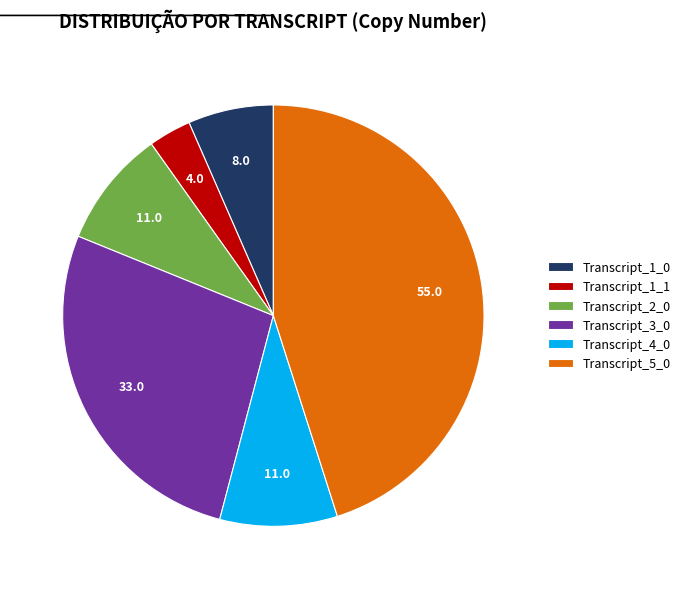

True or false: Transcript_1_1 accounts for 3% of the total.

True